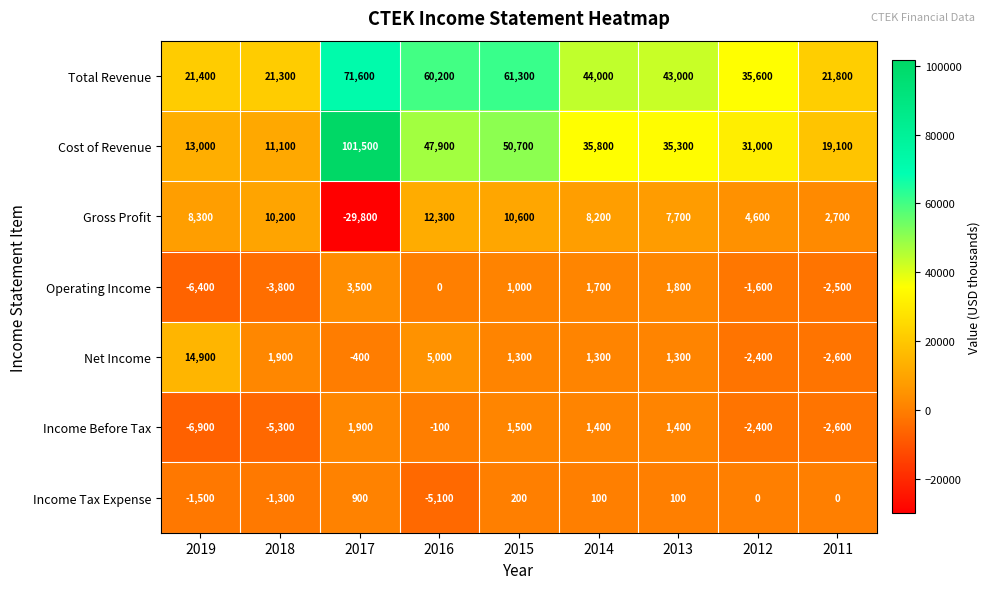

At how many categories does at least one series exceed 6328?

9